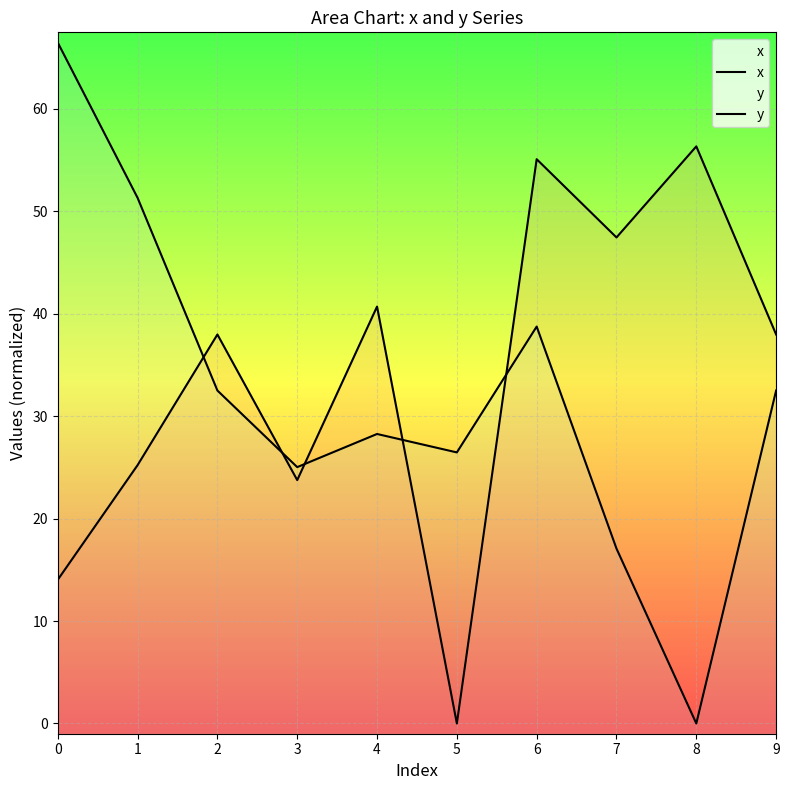

True or false: x and y intersect in this chart.

True